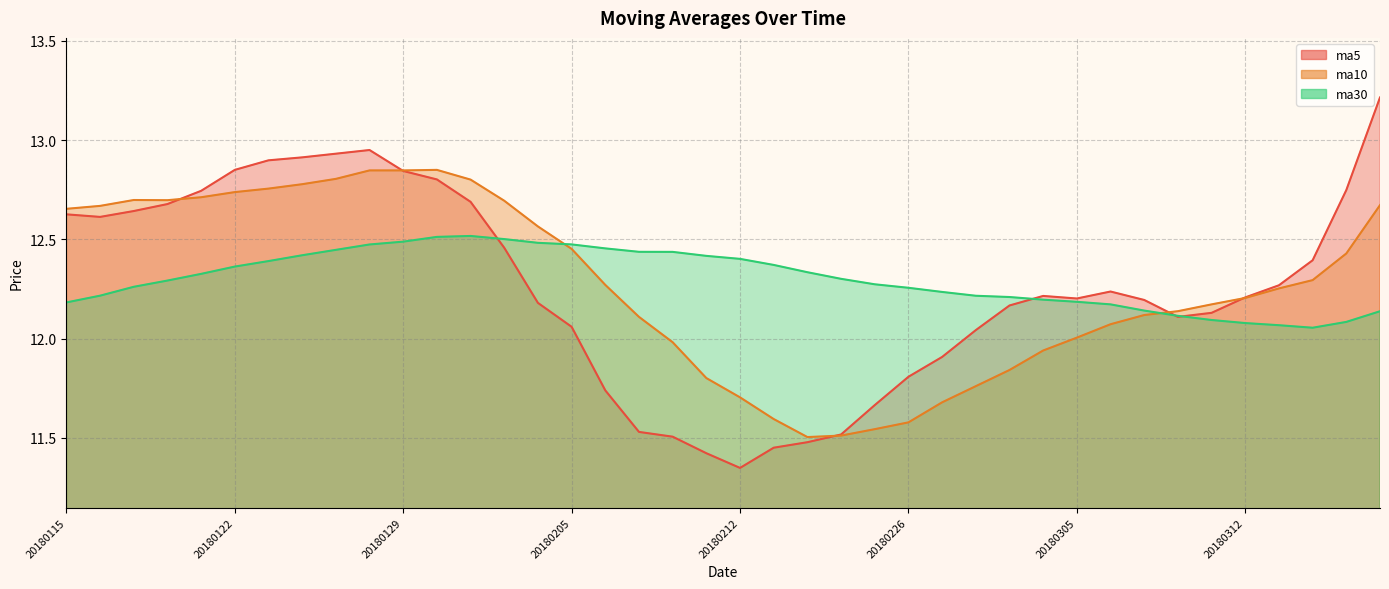

Is it true that ma5 equals 5.9 at 20180301?

False